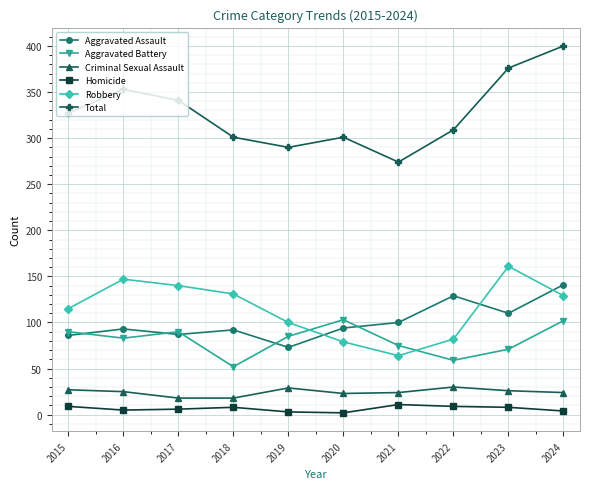

What is the lowest value of the Robbery series?

64